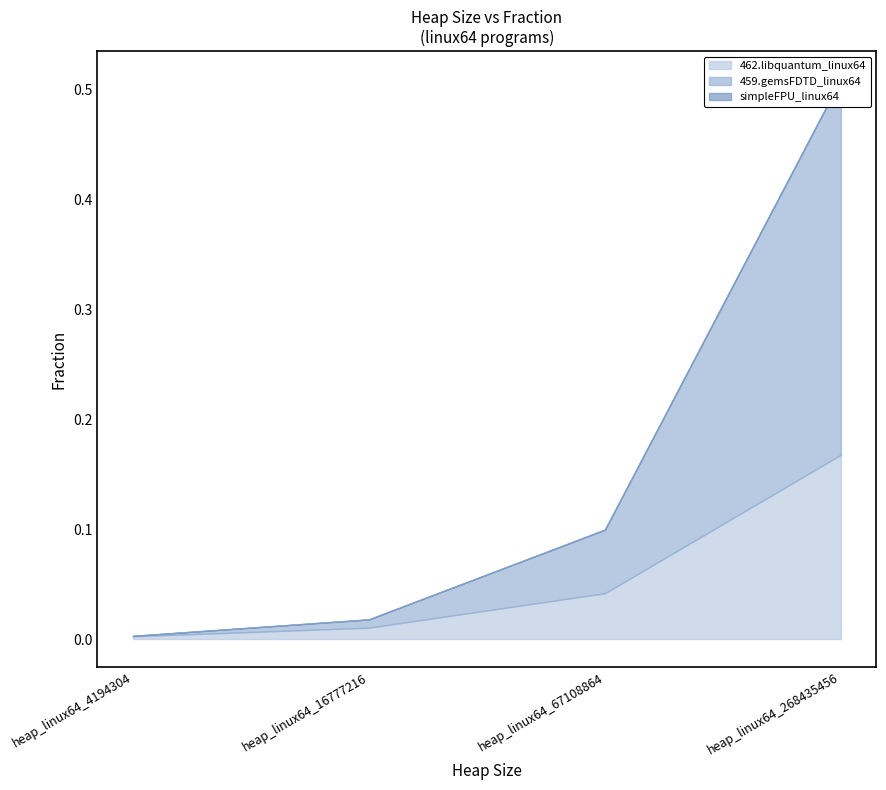

Reading left to right, what are all the values shown in this chart?

462.libquantum_linux64: heap_linux64_4194304=0.0	heap_linux64_16777216=0.0	heap_linux64_67108864=0.0	heap_linux64_268435456=0.2
459.gemsFDTD_linux64: heap_linux64_4194304=0.0	heap_linux64_16777216=0.0	heap_linux64_67108864=0.1	heap_linux64_268435456=0.3
simpleFPU_linux64: heap_linux64_4194304=0.0	heap_linux64_16777216=0.0	heap_linux64_67108864=0.0	heap_linux64_268435456=0.0